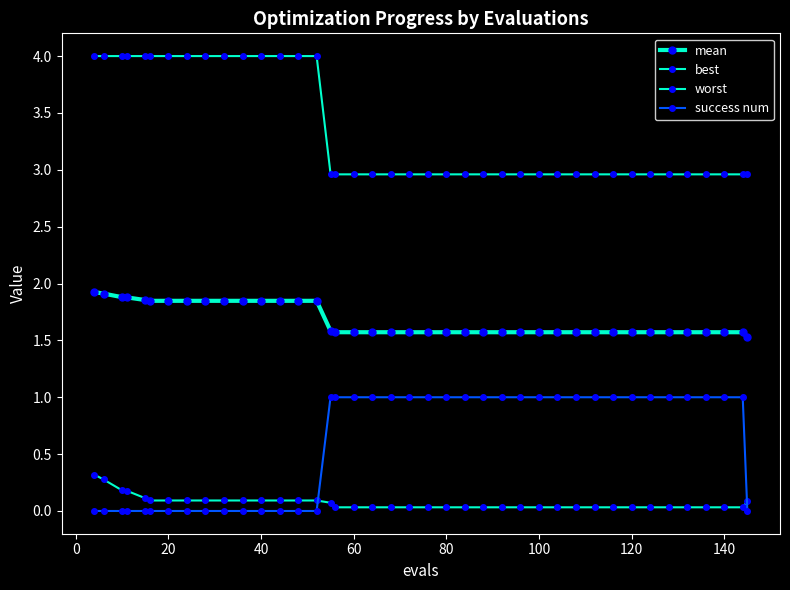

How many lines are shown in the chart?

4